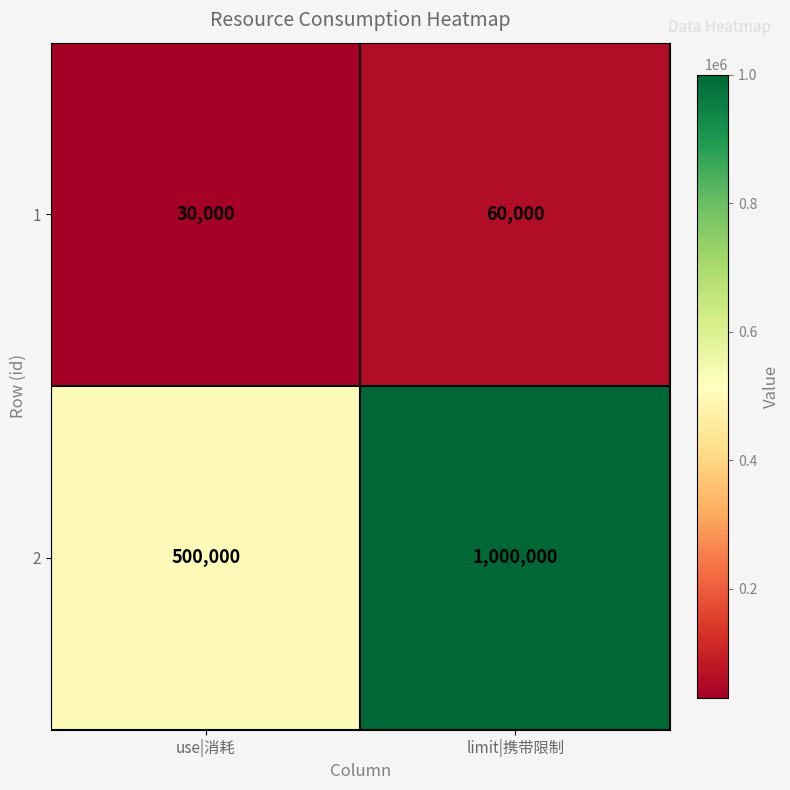

Reading left to right, list all the values displayed in this chart.

1: 30000	60000
2: 500000	1000000